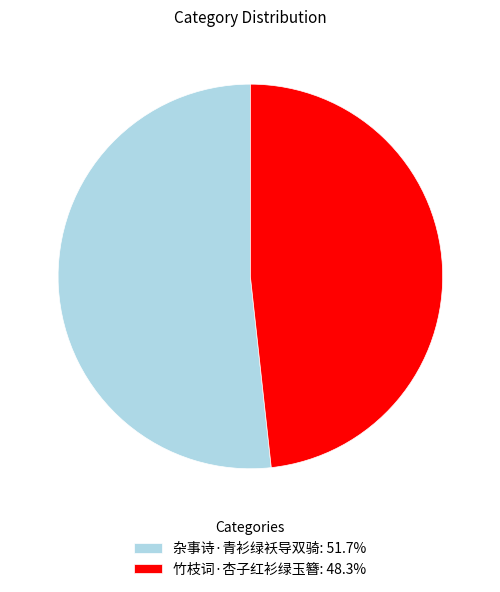

Rank the categories by value from highest to lowest.

杂事诗·青衫绿袄导双骑, 竹枝词·杏子红衫绿玉簪